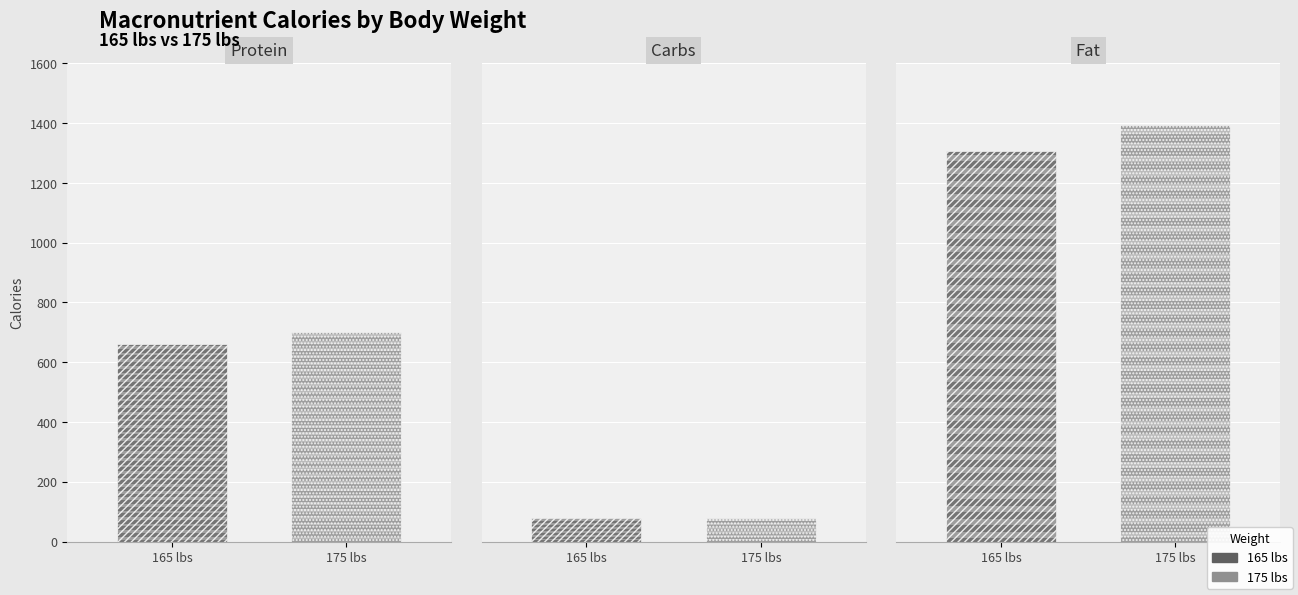

What is the minimum value for 165 lbs?

80